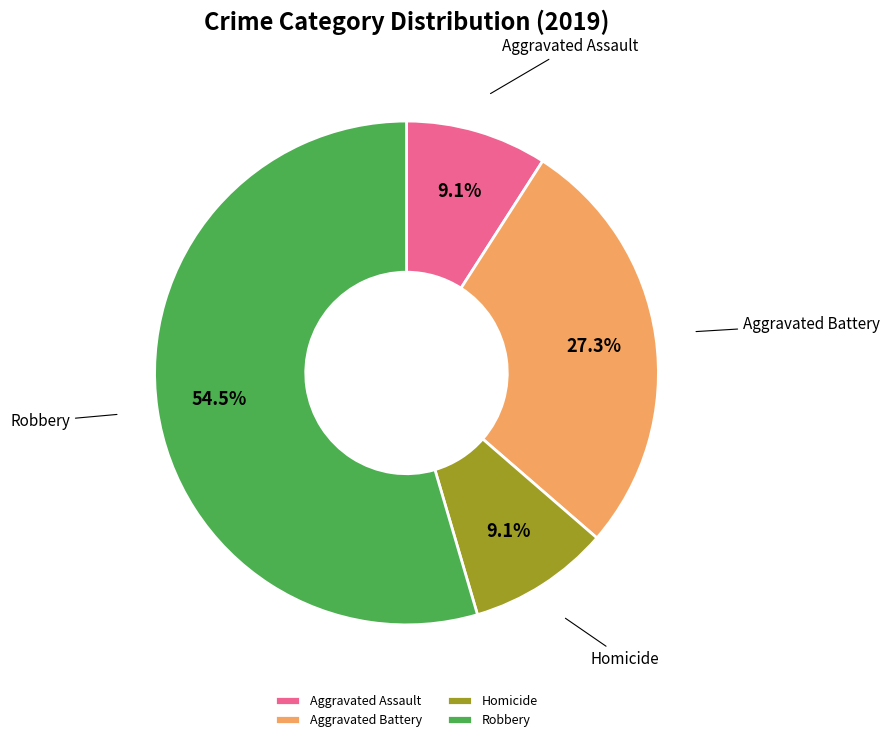

Combined, what portion of the pie is Robbery and Aggravated Assault?

63.6%